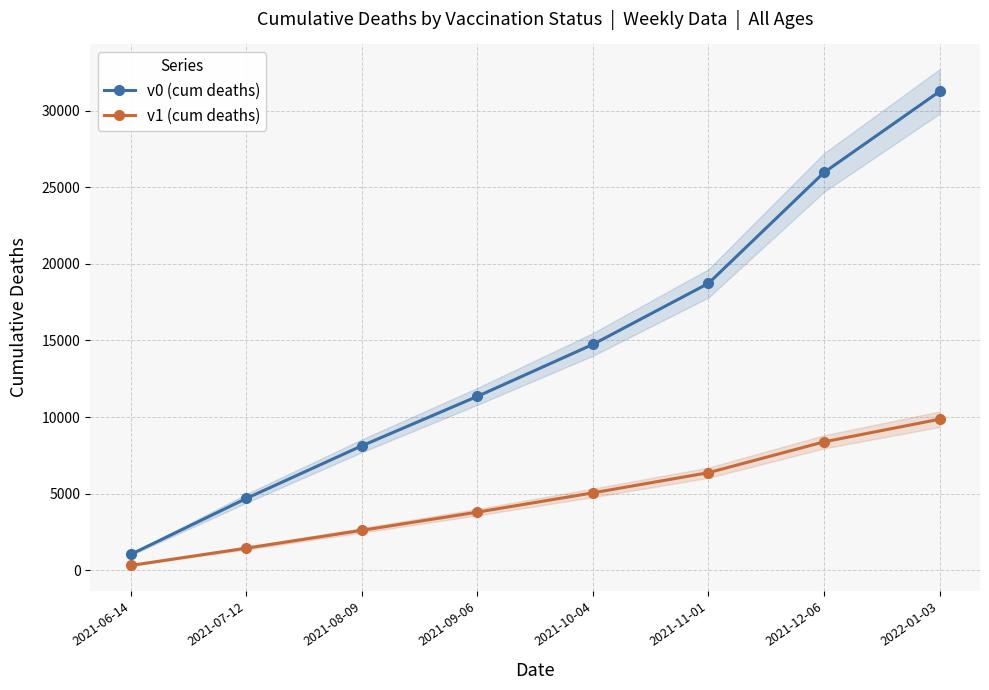

At which category is the sum across all series the highest?

2022-01-03